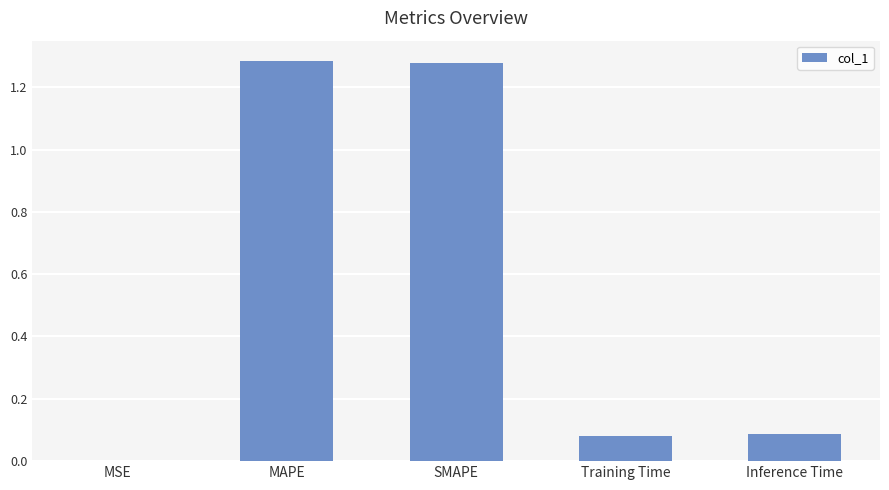

Are the bars horizontal?

No